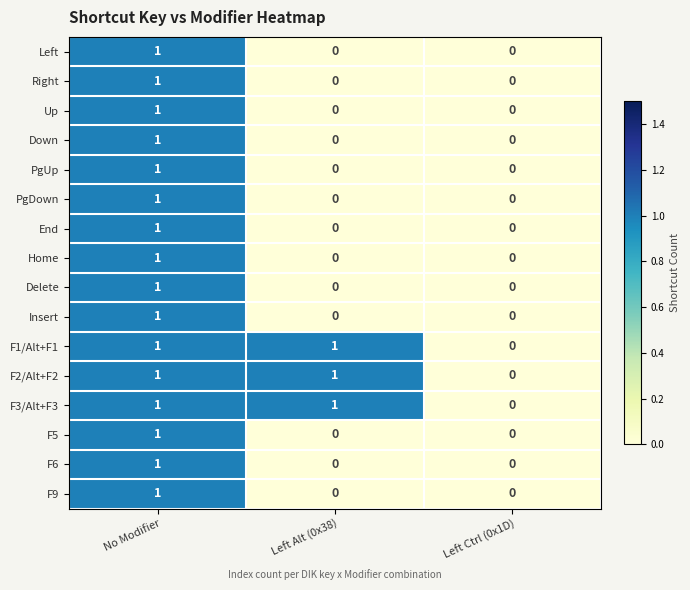

The value of F9 at No Modifier is 2. True or false?

False